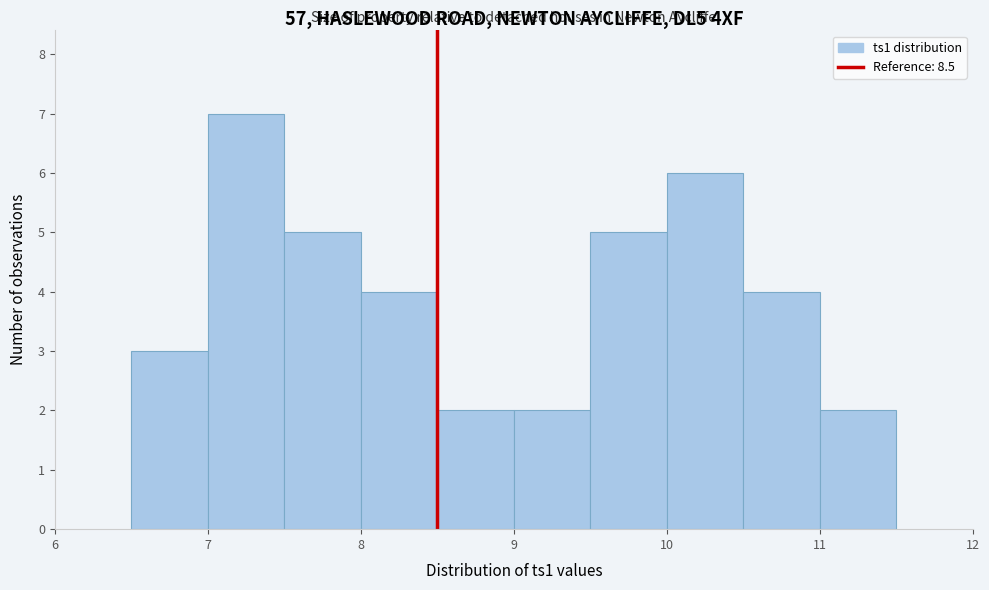

Over which range of the x-axis is the bar tallest?

7.0 to 7.5